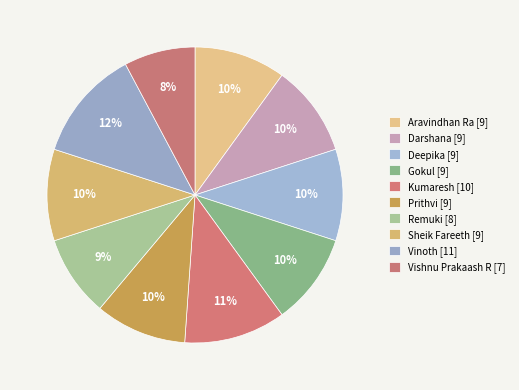

Rank the categories by value from highest to lowest.

Vinoth, Kumaresh, Aravindhan Ra, Darshana, Deepika, Gokul, Prithvi, Sheik Fareeth, Remuki, Vishnu Prakaash R